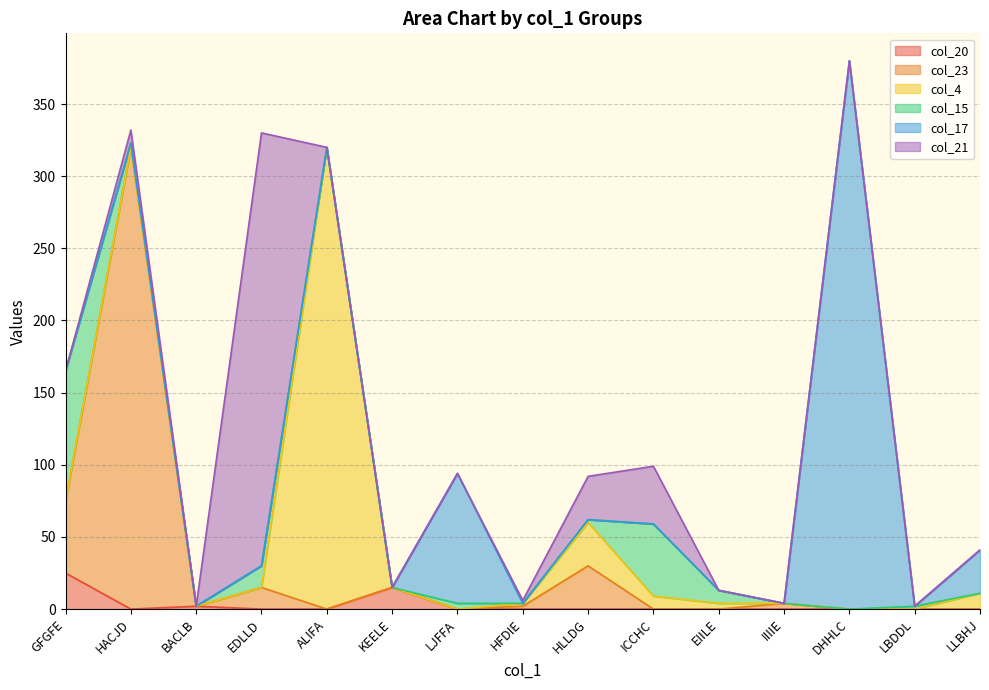

Which series has the largest range (max minus min)?

col_17